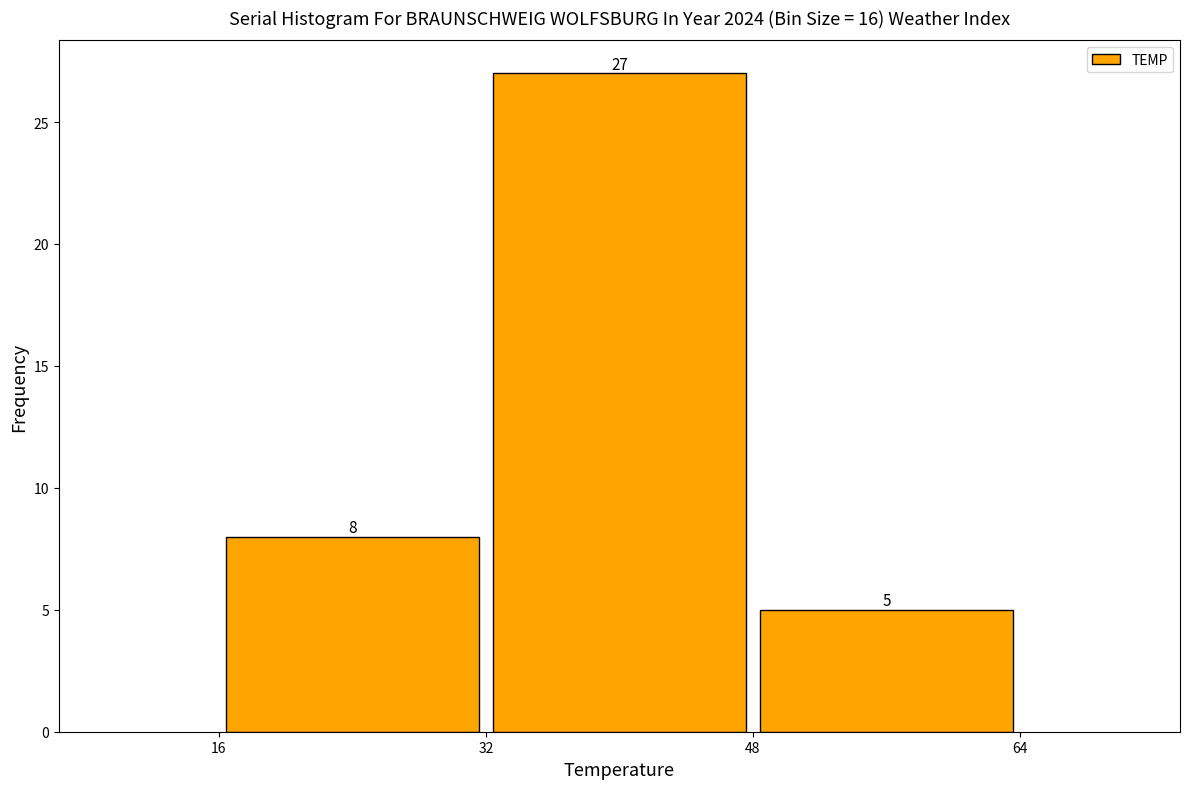

How tall is the bar that spans 16 to 32 on the x-axis?

8